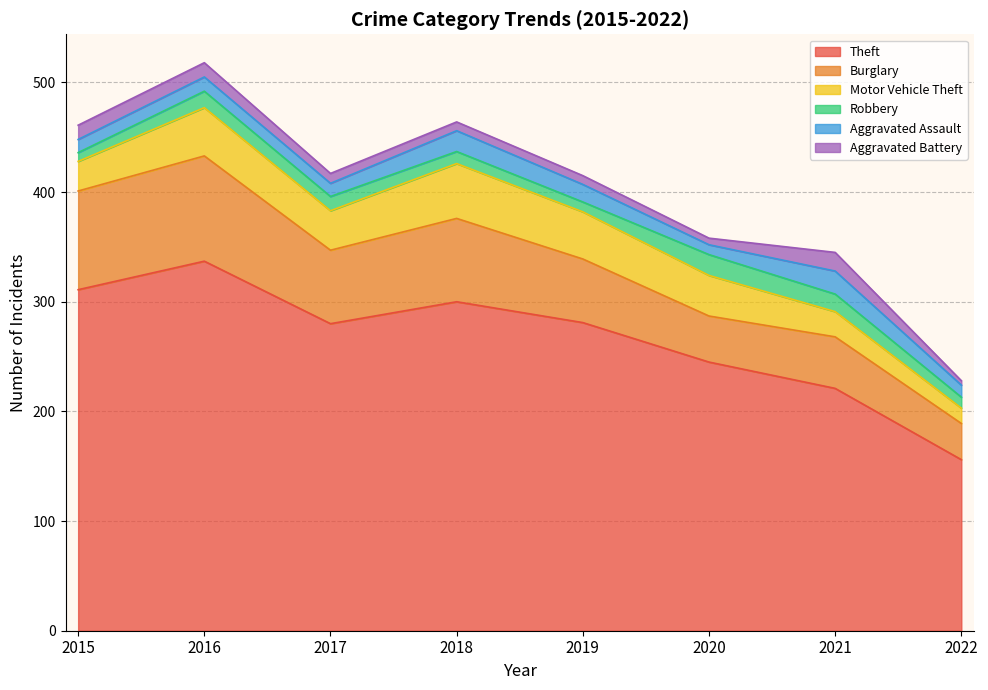

True or false: Aggravated Battery and Theft cross at least once.

False